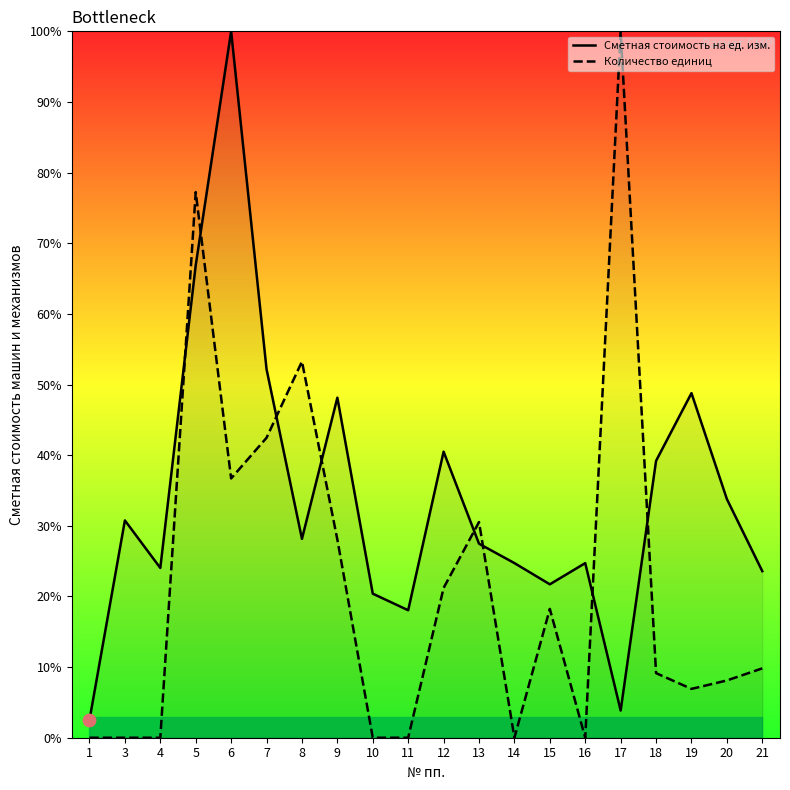

Which series reaches the maximum Y coordinate?

Сметная стоимость на ед. изм.